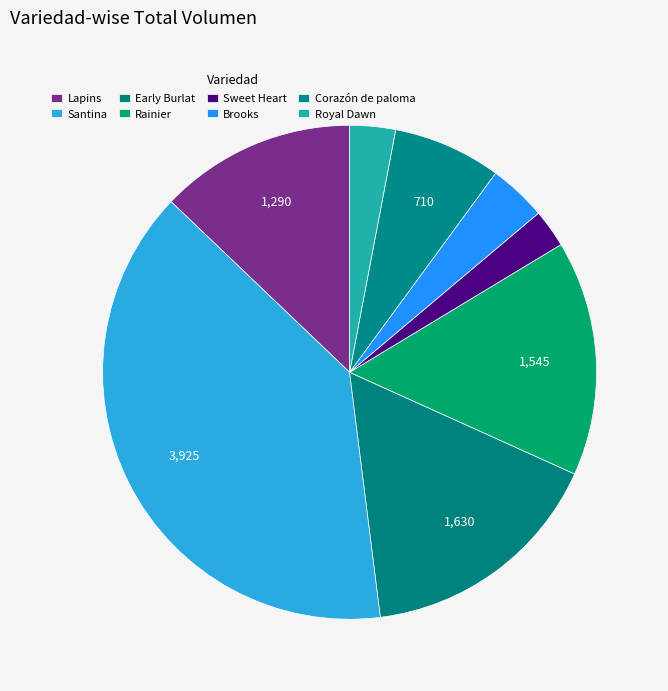

Is Early Burlat the majority of the pie?

No